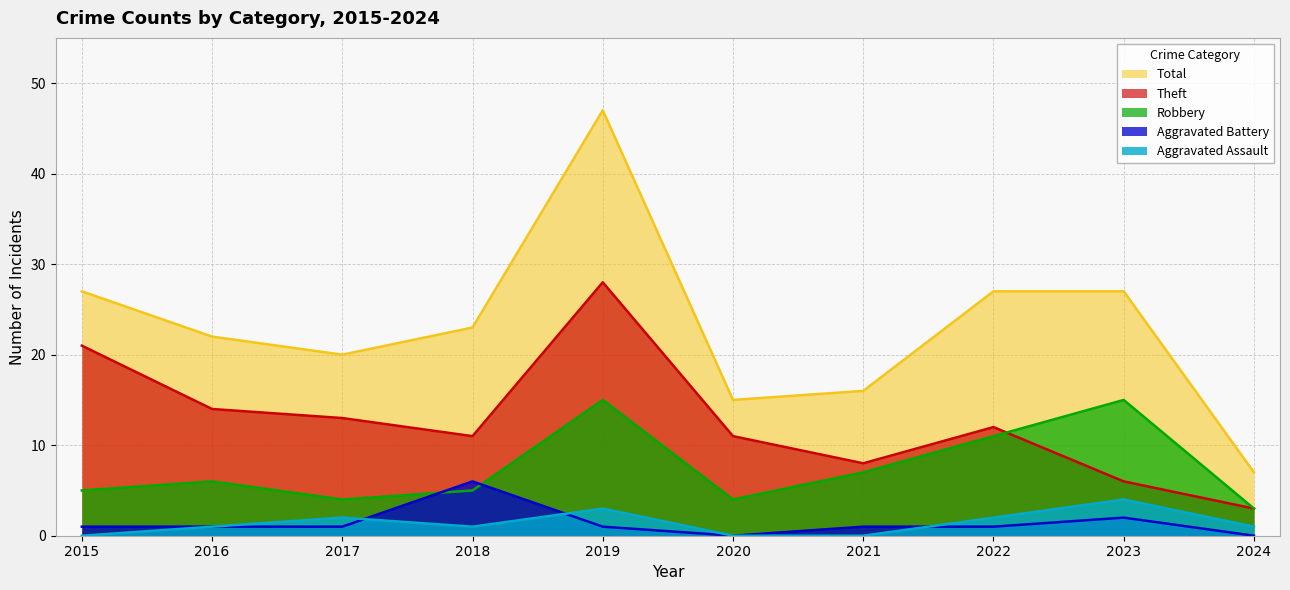

Reading right to left, extract all data points from this chart.

Aggravated Assault: 1	4	2	0	0	3	1	2	1	0
Aggravated Battery: 0	2	1	1	0	1	6	1	1	1
Robbery: 3	15	11	7	4	15	5	4	6	5
Theft: 3	6	12	8	11	28	11	13	14	21
Total: 7	27	27	16	15	47	23	20	22	27